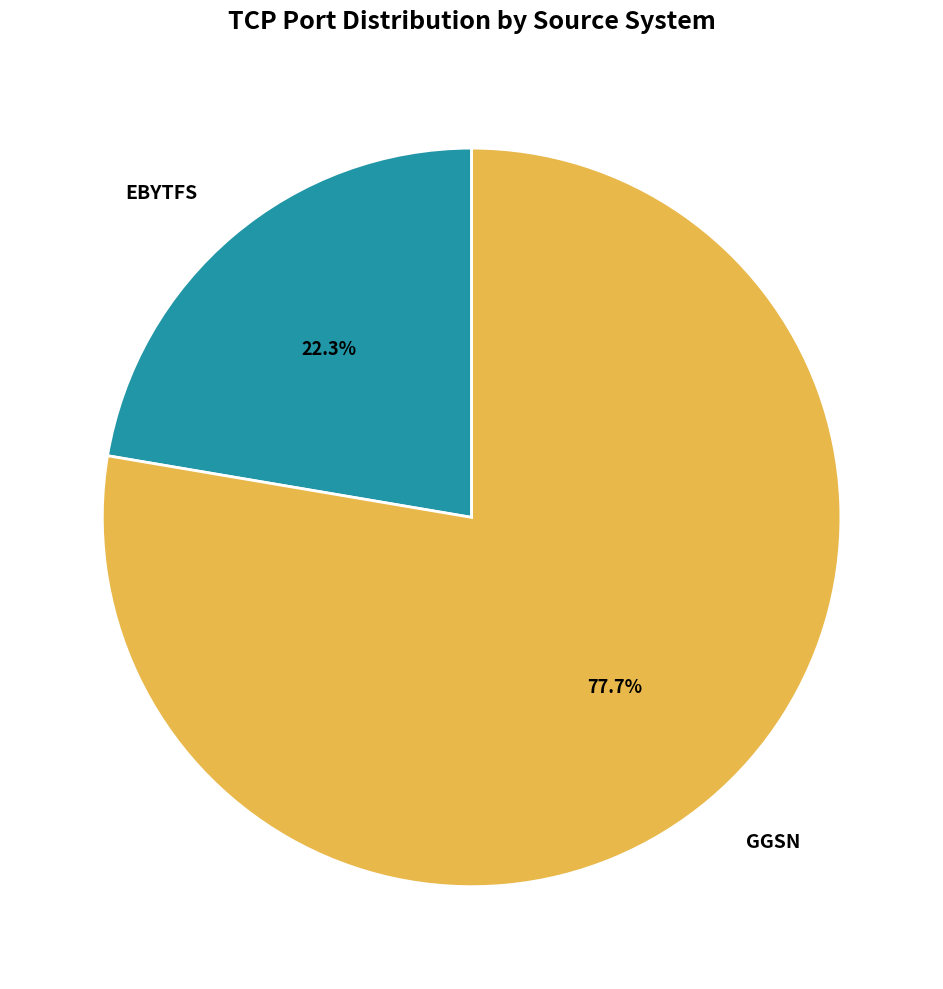

What percentage is the GGSN slice, to the nearest percent?

78%